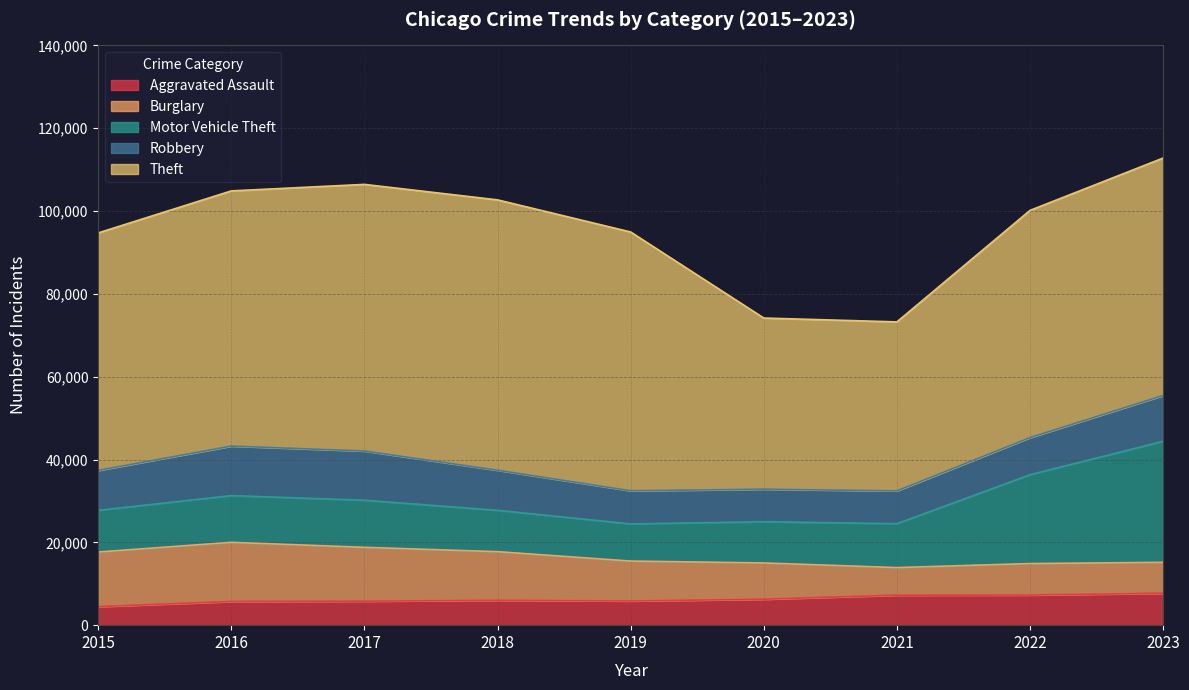

Rank the categories by Aggravated Assault value from highest to lowest.

2023, 2022, 2021, 2020, 2018, 2019, 2017, 2016, 2015